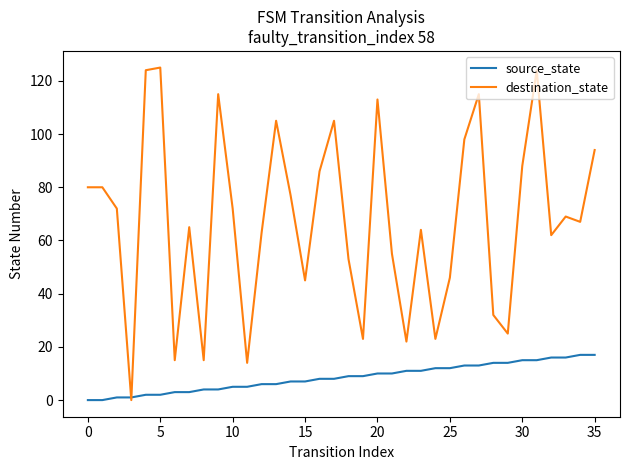

Which series has the widest spread of values?

destination_state